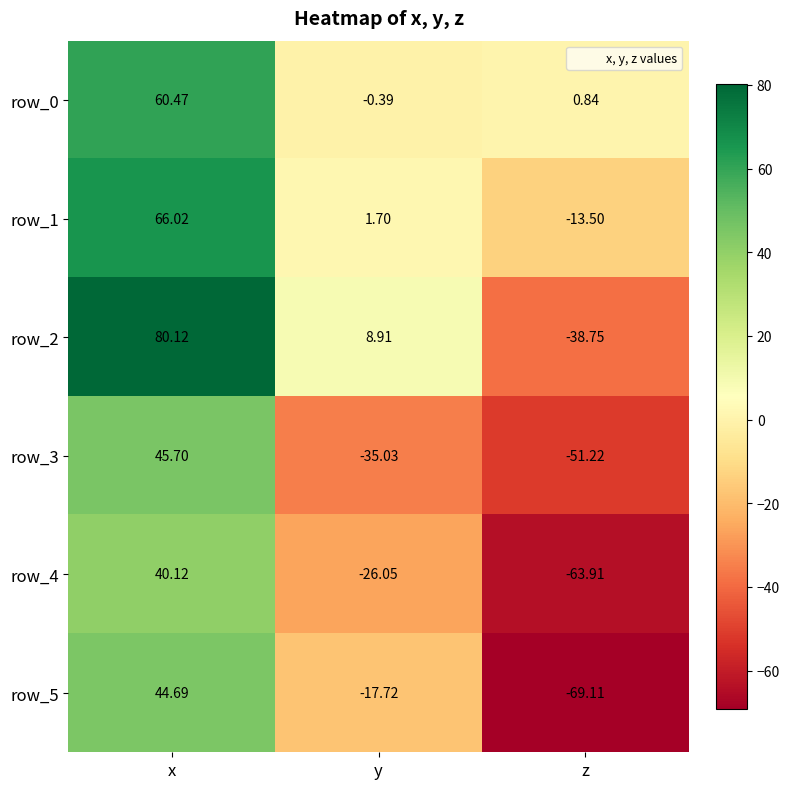

What is the spread (max minus min) of values at y?

43.9